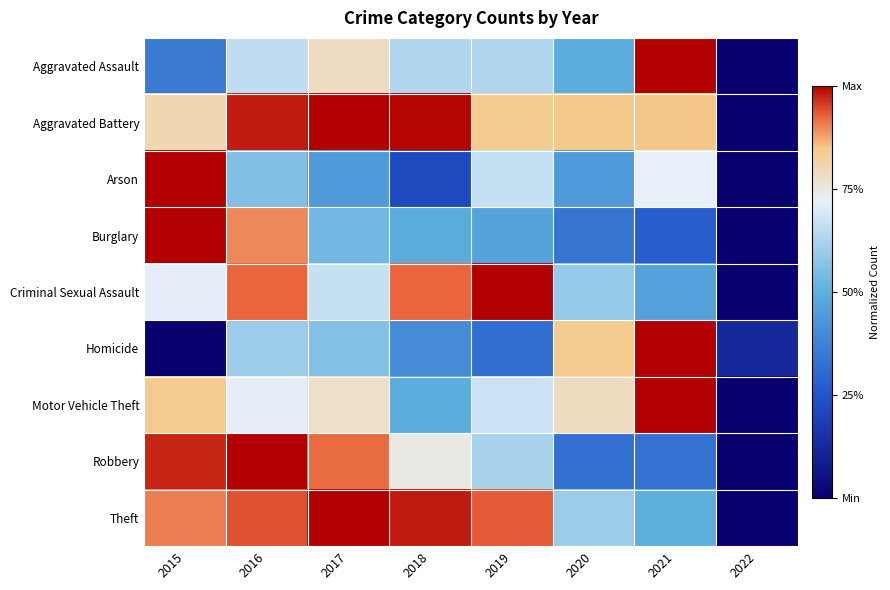

Reading left to right, transcribe all the data shown in this chart.

Aggravated Assault: 2015=0.4	2016=0.7	2017=0.8	2018=0.6	2019=0.6	2020=0.5	2021=1.0	2022=0.0
Aggravated Battery: 2015=0.8	2016=1.0	2017=1.0	2018=1.0	2019=0.8	2020=0.8	2021=0.8	2022=0.0
Arson: 2015=1.0	2016=0.6	2017=0.4	2018=0.2	2019=0.7	2020=0.4	2021=0.7	2022=0.0
Burglary: 2015=1.0	2016=0.9	2017=0.5	2018=0.5	2019=0.5	2020=0.3	2021=0.3	2022=0.0
Criminal Sexual Assault: 2015=0.7	2016=0.9	2017=0.7	2018=0.9	2019=1.0	2020=0.6	2021=0.5	2022=0.0
Homicide: 2015=0.0	2016=0.6	2017=0.6	2018=0.4	2019=0.3	2020=0.8	2021=1.0	2022=0.1
Motor Vehicle Theft: 2015=0.8	2016=0.7	2017=0.8	2018=0.5	2019=0.7	2020=0.8	2021=1.0	2022=0.0
Robbery: 2015=1.0	2016=1.0	2017=0.9	2018=0.7	2019=0.6	2020=0.3	2021=0.3	2022=0.0
Theft: 2015=0.9	2016=0.9	2017=1.0	2018=1.0	2019=0.9	2020=0.6	2021=0.5	2022=0.0